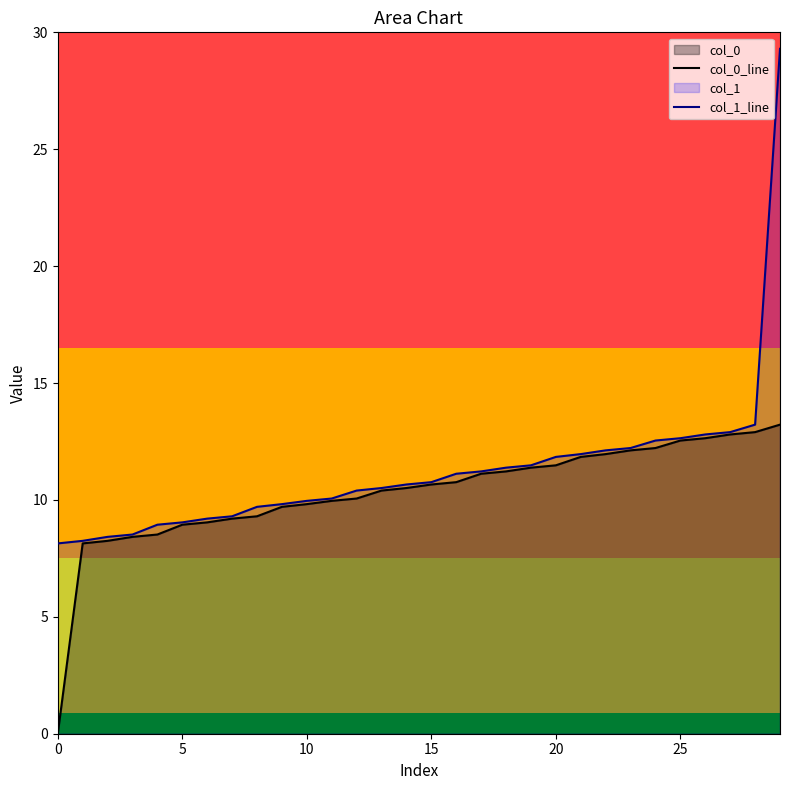

What is the label of the 16th point from the left?

15